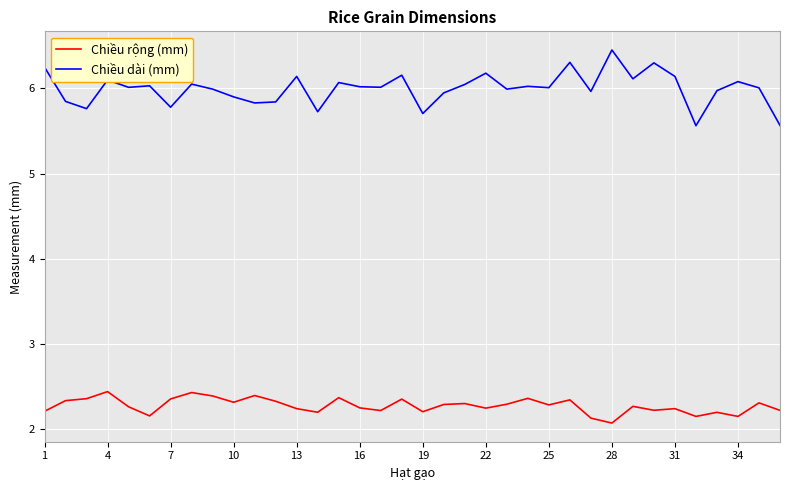

How many lines are shown in the chart?

2